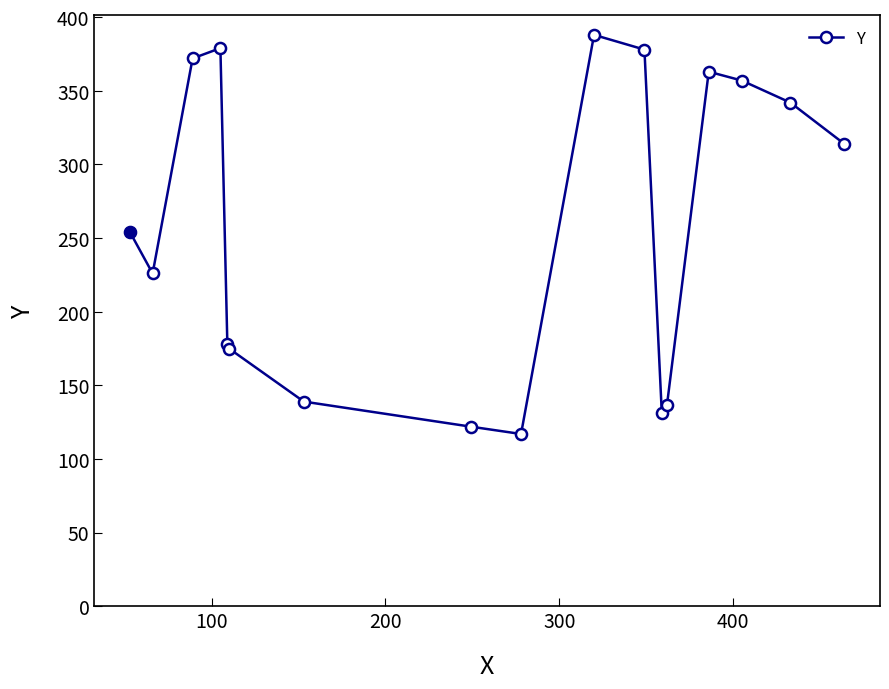

True or false: the data has more than 1 interior local peaks.

True